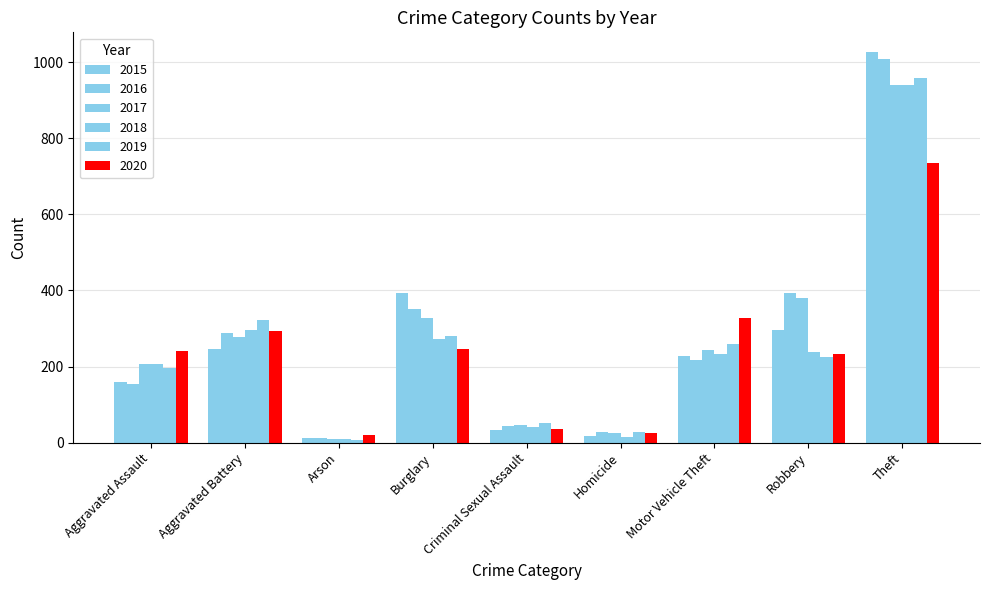

Does the chart contain any negative values?

No